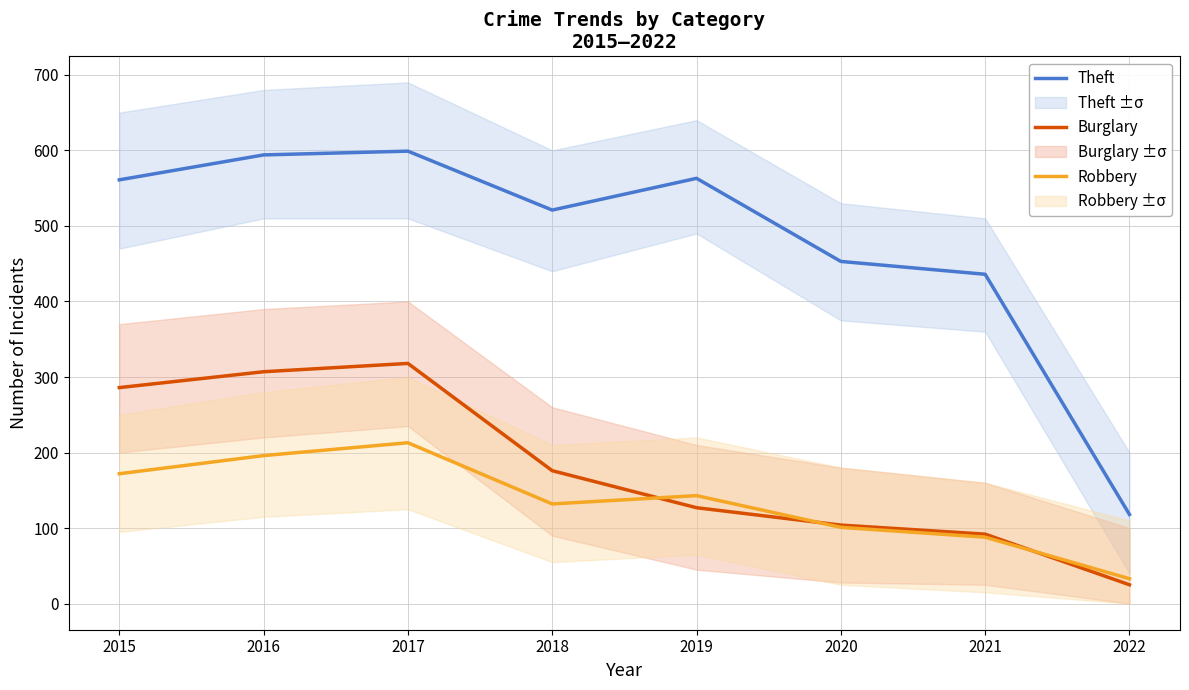

Which series changed the most between 2017 and 2022?

Theft